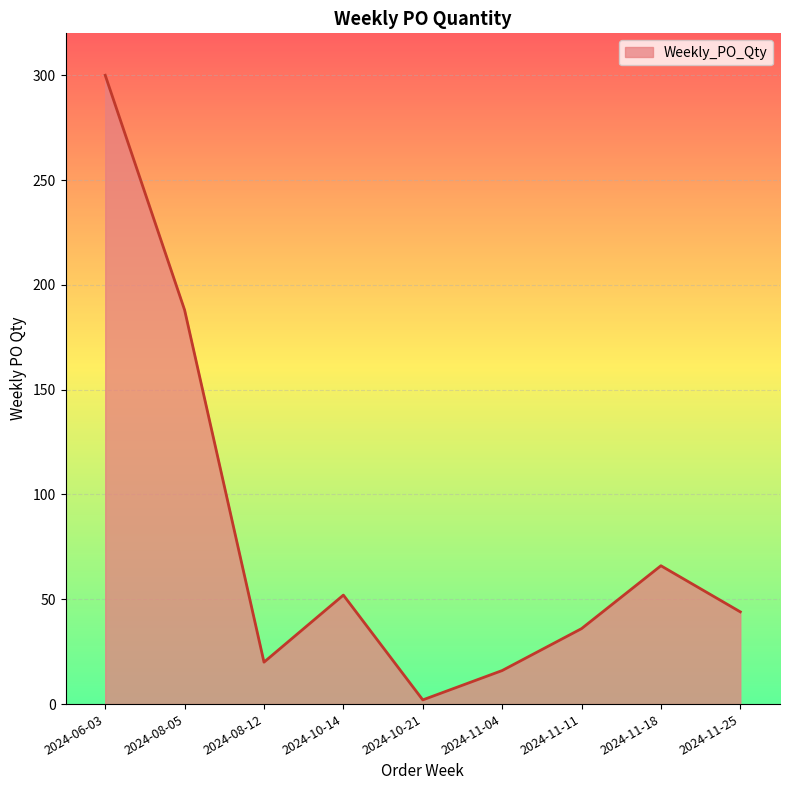

Reading left to right, what are all the values shown in this chart?

300	188	20	52	2	16	36	66	44